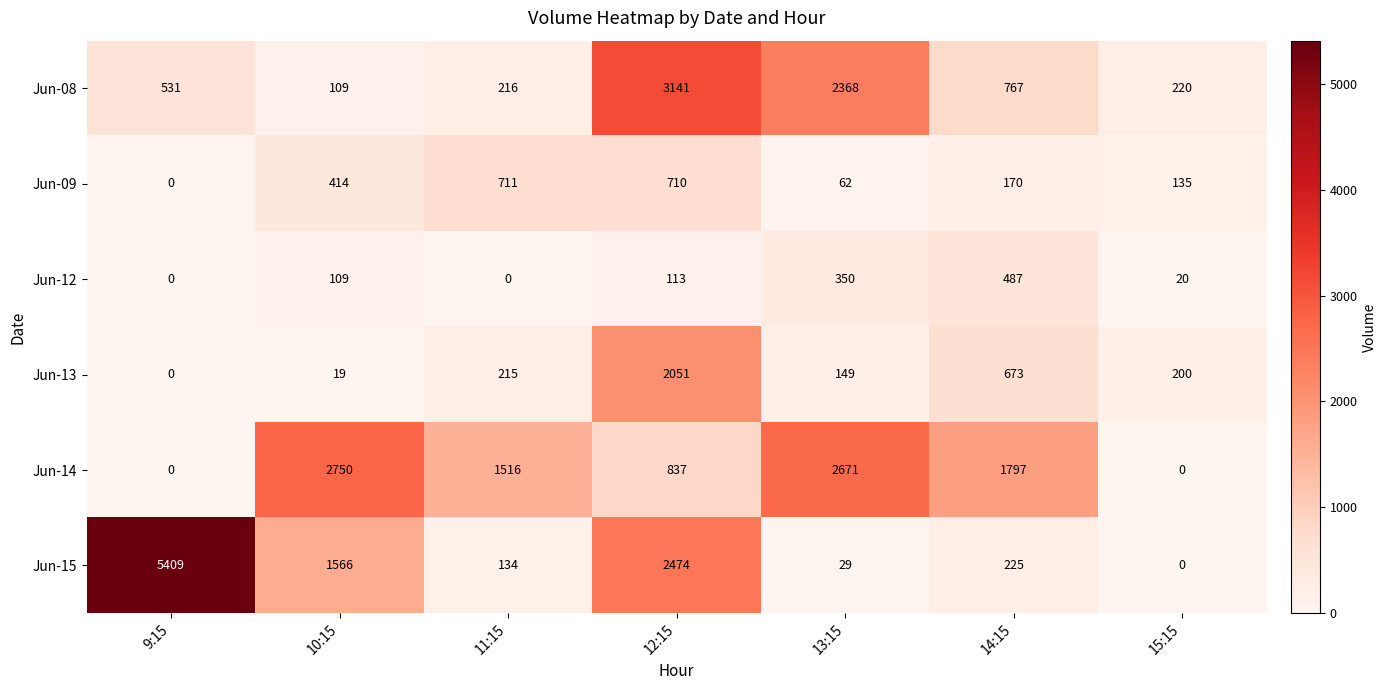

The value of Jun-13 at 14:15 is 914. True or false?

False